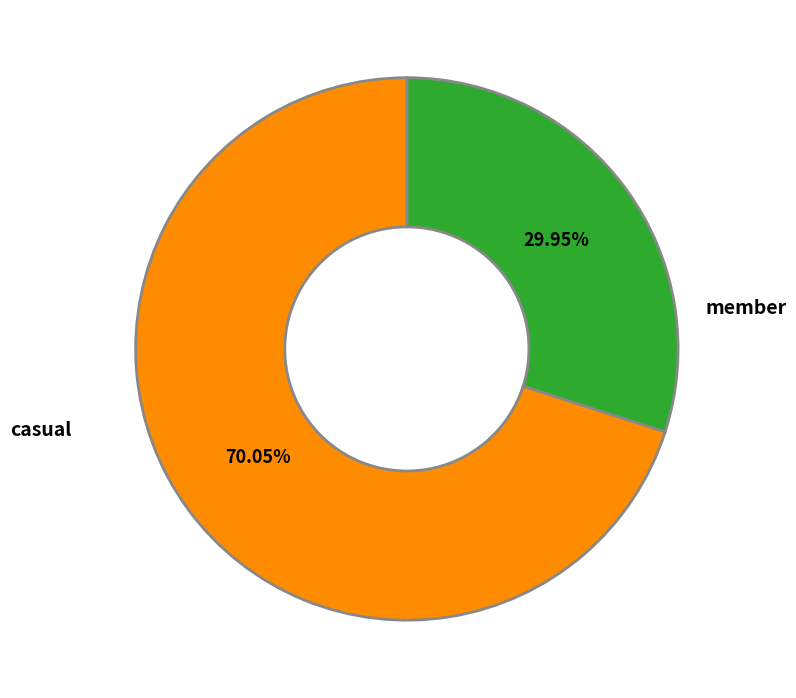

To the nearest percent, what is the combined percentage of member and casual?

100%